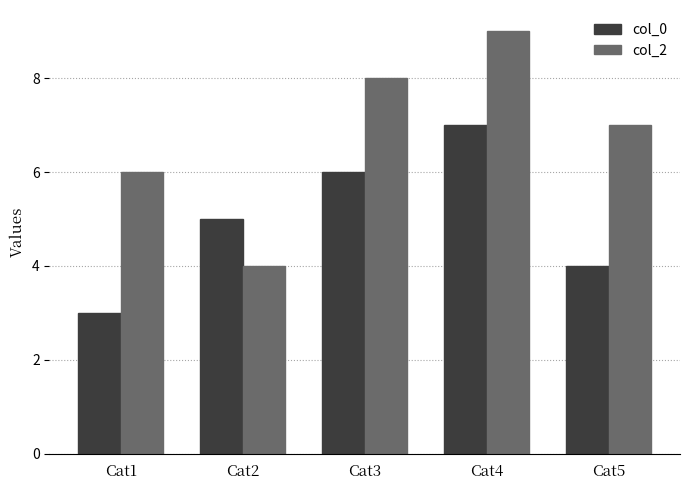

Which series has the largest total across all categories?

col_2